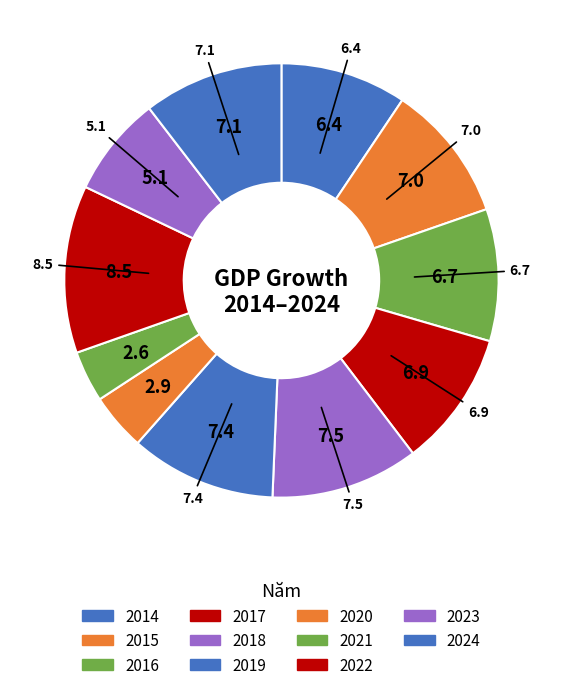

Does 2017 represent more than half of the total?

No